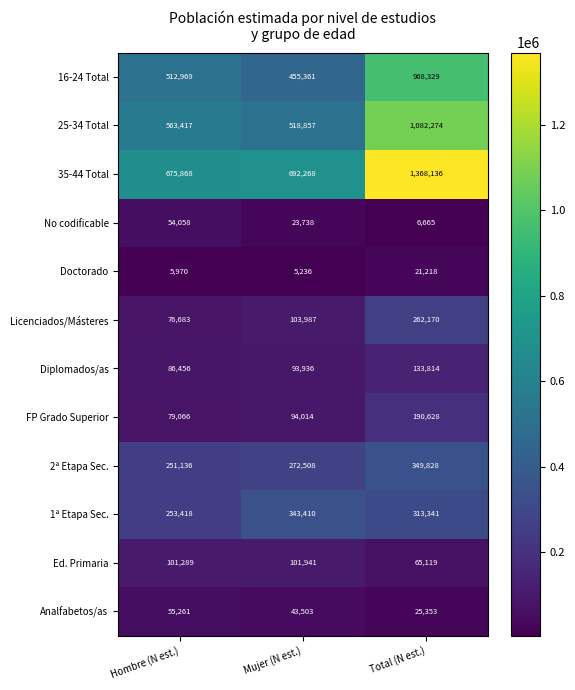

The 1ª Etapa Sec. series shows 466171 at Mujer (N est.). True or false?

False